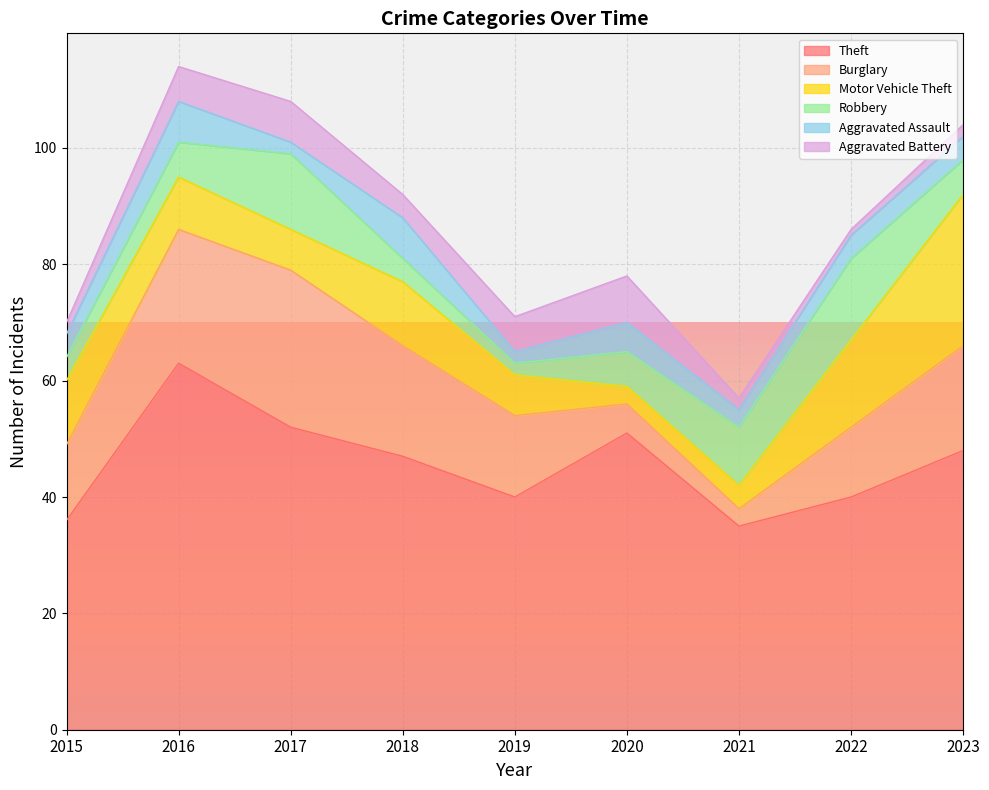

True or false: Theft has more than 0 interior local peaks.

True